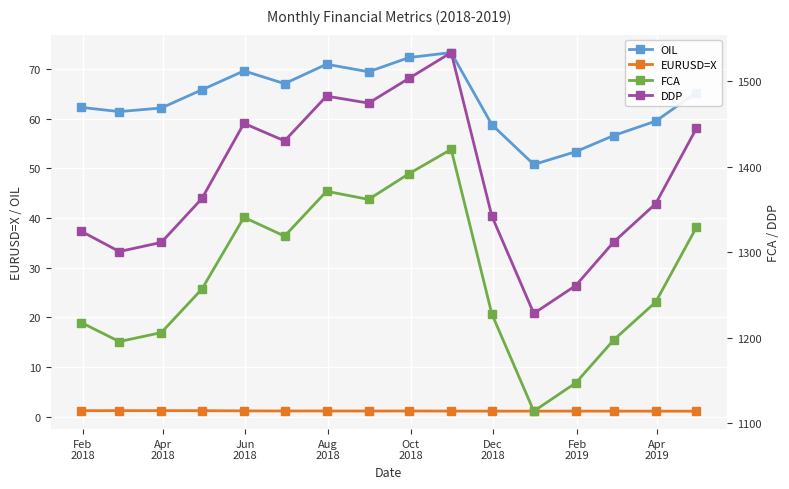

In DDP, how many points are lower than both neighbors (excluding endpoints)?

4